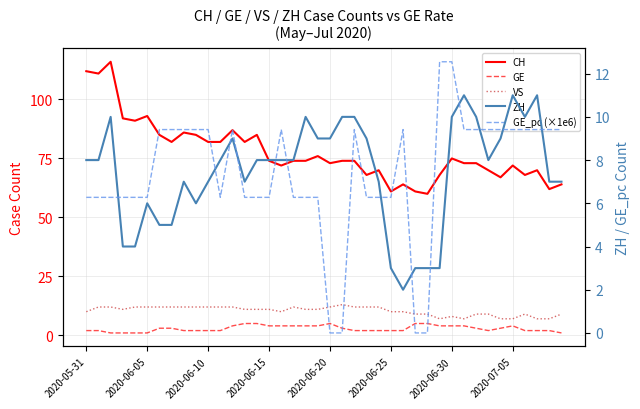

Which series has the widest spread of values?

CH